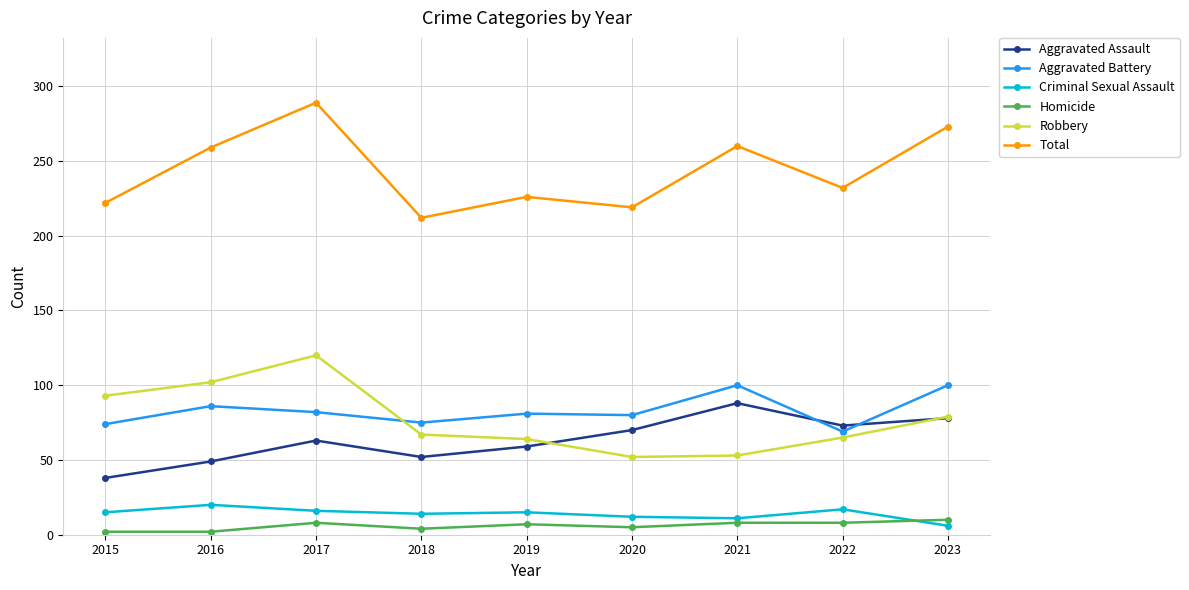

In Total, how many points are lower than both neighbors (excluding endpoints)?

3